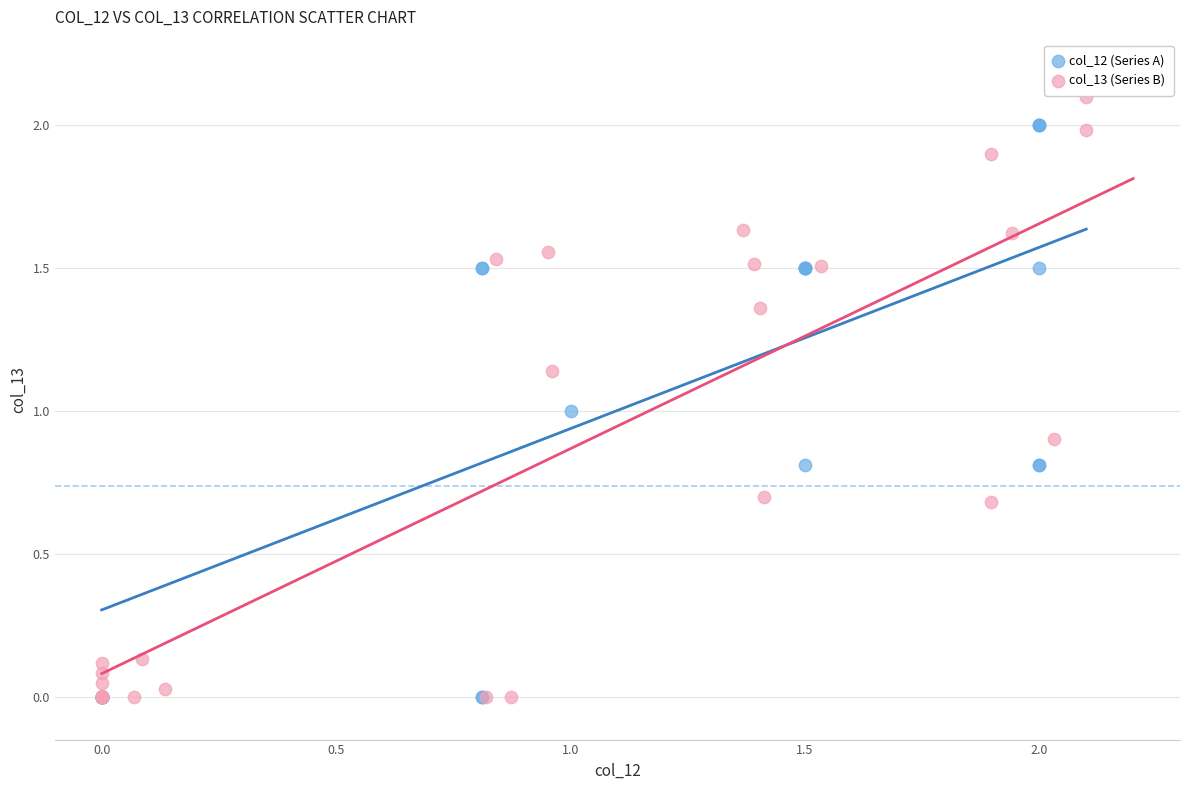

Which series contains the highest Y value?

col_13 (Series B)